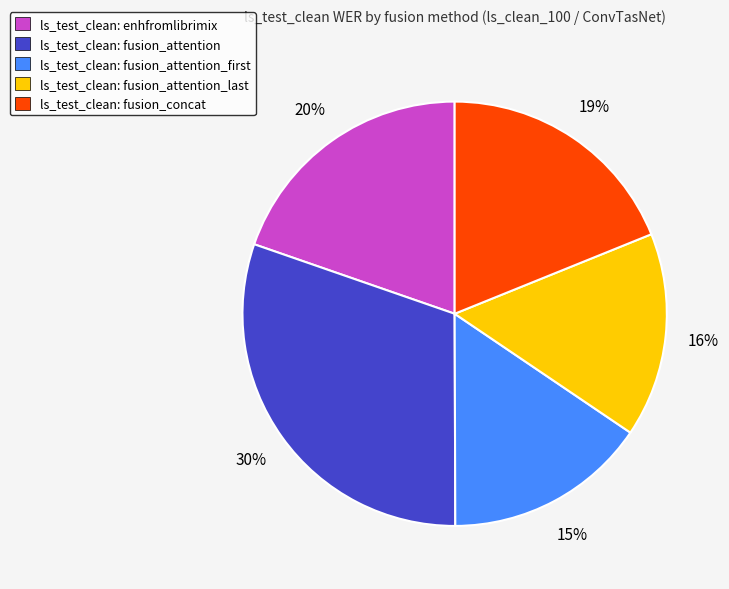

To the nearest percent, what portion does ls_test_clean: enhfromlibrimix represent?

20%